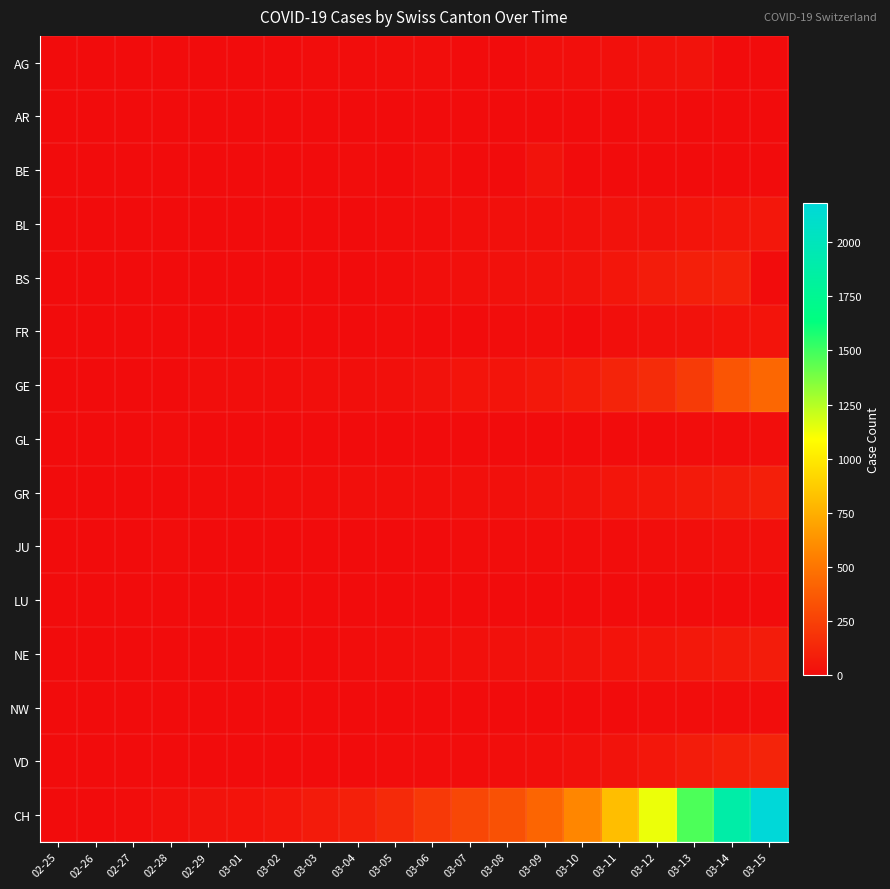

Reading right to left, what are all the values shown in this chart?

AG: 03-15=0	03-14=0	03-13=32	03-12=27	03-11=18	03-10=17	03-09=14	03-08=0	03-07=0	03-06=12	03-05=9	03-04=7	03-03=6	03-02=2	03-01=0	02-29=0	02-28=1	02-27=0	02-26=0	02-25=0
AR: 03-15=0	03-14=0	03-13=0	03-12=5	03-11=0	03-10=0	03-09=2	03-08=1	03-07=1	03-06=1	03-05=1	03-04=0	03-03=0	03-02=0	03-01=0	02-29=0	02-28=0	02-27=0	02-26=0	02-25=0
BE: 03-15=0	03-14=0	03-13=0	03-12=0	03-11=0	03-10=0	03-09=34	03-08=0	03-07=0	03-06=17	03-05=0	03-04=6	03-03=0	03-02=4	03-01=2	02-29=0	02-28=1	02-27=0	02-26=0	02-25=0
BL: 03-15=54	03-14=47	03-13=42	03-12=26	03-11=26	03-10=22	03-09=20	03-08=19	03-07=15	03-06=6	03-05=6	03-04=2	03-03=2	03-02=2	03-01=2	02-29=2	02-28=1	02-27=0	02-26=0	02-25=0
BS: 03-15=0	03-14=100	03-13=92	03-12=73	03-11=49	03-10=33	03-09=28	03-08=24	03-07=21	03-06=15	03-05=8	03-04=3	03-03=3	03-02=1	03-01=1	02-29=1	02-28=1	02-27=0	02-26=0	02-25=0
FR: 03-15=40	03-14=36	03-13=29	03-12=22	03-11=16	03-10=0	03-09=11	03-08=8	03-07=0	03-06=0	03-05=6	03-04=4	03-03=0	03-02=2	03-01=1	02-29=0	02-28=1	02-27=1	02-26=0	02-25=0
GE: 03-15=431	03-14=347	03-13=224	03-12=152	03-11=111	03-10=77	03-09=57	03-08=42	03-07=40	03-06=27	03-05=18	03-04=15	03-03=14	03-02=11	03-01=10	02-29=9	02-28=0	02-27=0	02-26=0	02-25=0
GL: 03-15=10	03-14=8	03-13=6	03-12=3	03-11=1	03-10=1	03-09=0	03-08=0	03-07=0	03-06=0	03-05=0	03-04=0	03-03=0	03-02=0	03-01=0	02-29=0	02-28=5	02-27=0	02-26=0	02-25=0
GR: 03-15=93	03-14=73	03-13=65	03-12=53	03-11=44	03-10=32	03-09=28	03-08=19	03-07=18	03-06=16	03-05=15	03-04=13	03-03=10	03-02=9	03-01=6	02-29=6	02-28=0	02-27=0	02-26=0	02-25=0
JU: 03-15=19	03-14=18	03-13=17	03-12=12	03-11=7	03-10=7	03-09=7	03-08=5	03-07=5	03-06=4	03-05=4	03-04=2	03-03=2	03-02=1	03-01=1	02-29=1	02-28=6	02-27=0	02-26=0	02-25=0
LU: 03-15=0	03-14=0	03-13=0	03-12=0	03-11=0	03-10=0	03-09=0	03-08=0	03-07=0	03-06=0	03-05=0	03-04=0	03-03=0	03-02=0	03-01=0	02-29=0	02-28=1	02-27=0	02-26=0	02-25=0
NE: 03-15=74	03-14=68	03-13=59	03-12=46	03-11=37	03-10=31	03-09=27	03-08=24	03-07=18	03-06=13	03-05=9	03-04=8	03-03=1	03-02=1	03-01=1	02-29=0	02-28=0	02-27=0	02-26=0	02-25=0
NW: 03-15=8	03-14=5	03-13=5	03-12=5	03-11=4	03-10=0	03-09=0	03-08=0	03-07=0	03-06=0	03-05=0	03-04=0	03-03=0	03-02=0	03-01=0	02-29=1	02-28=0	02-27=0	02-26=0	02-25=0
VD: 03-15=115	03-14=98	03-13=76	03-12=53	03-11=30	03-10=22	03-09=17	03-08=12	03-07=7	03-06=6	03-05=5	03-04=4	03-03=3	03-02=3	03-01=2	02-29=0	02-28=1	02-27=0	02-26=0	02-25=0
CH: 03-15=2183	03-14=1883	03-13=1472	03-12=1132	03-11=817	03-10=577	03-09=426	03-08=325	03-07=278	03-06=216	03-05=141	03-04=97	03-03=70	03-02=50	03-01=36	02-29=30	02-28=20	02-27=8	02-26=4	02-25=0